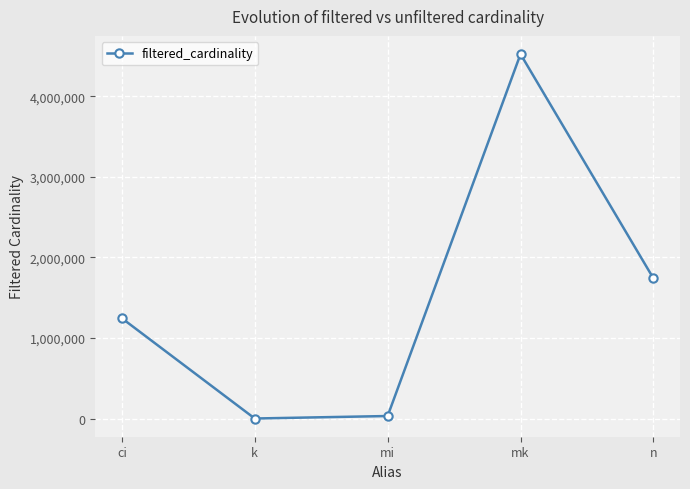

What is the greatest value displayed?

4523930